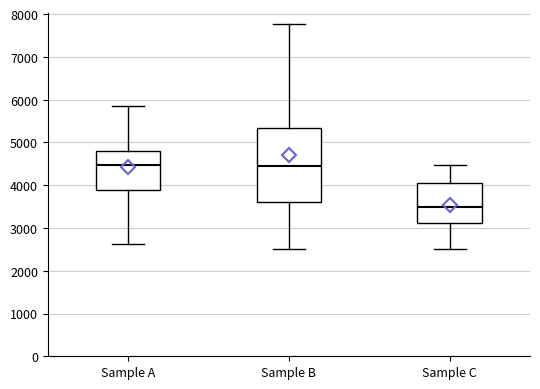

Where does the lower whisker of the box for Sample B end on the y-axis? The values are not printed on the chart, so give them approximately, as read against the axis.

2500